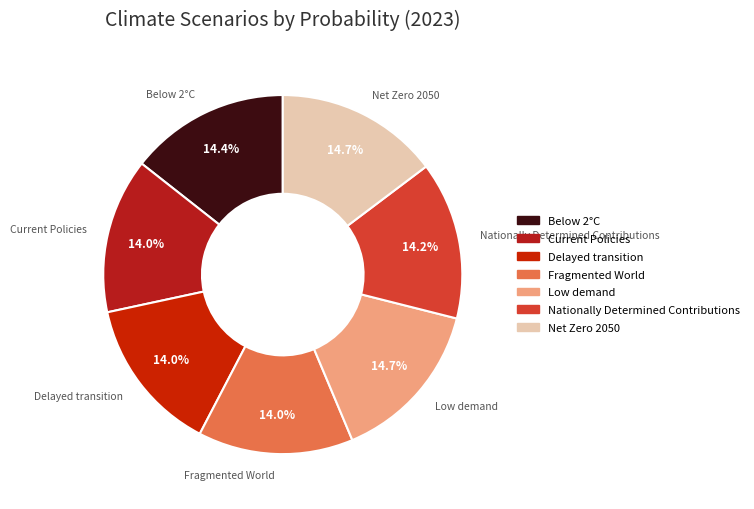

Is Net Zero 2050 the majority of the pie?

No